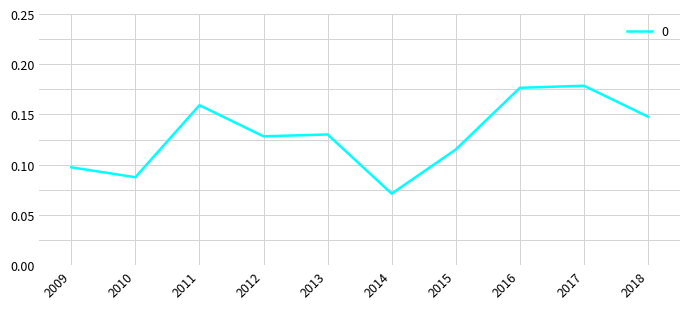

What is the change in value from 2009 to 2017?

+0.1